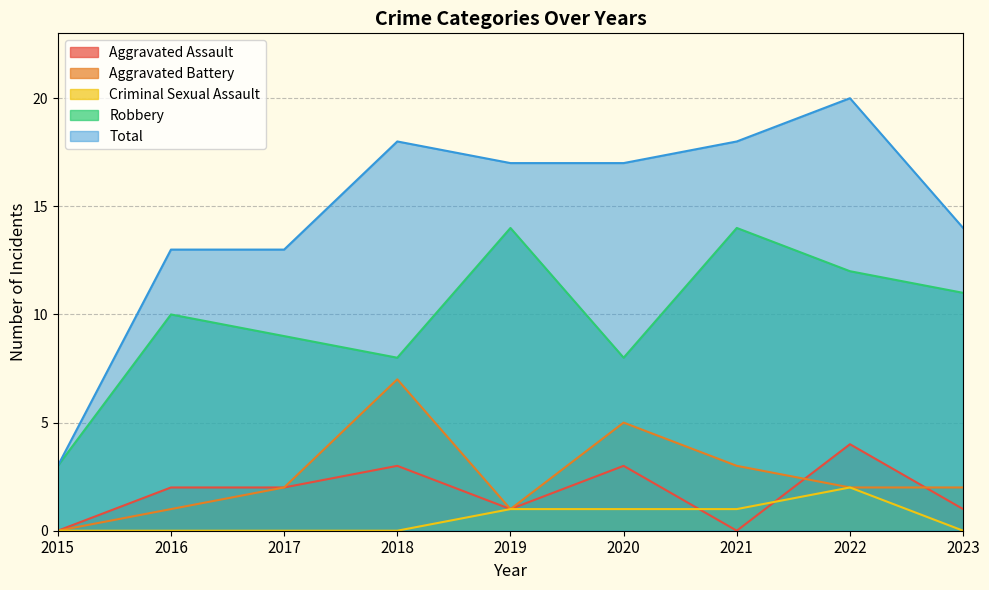

Which series has the largest total across all categories?

Total